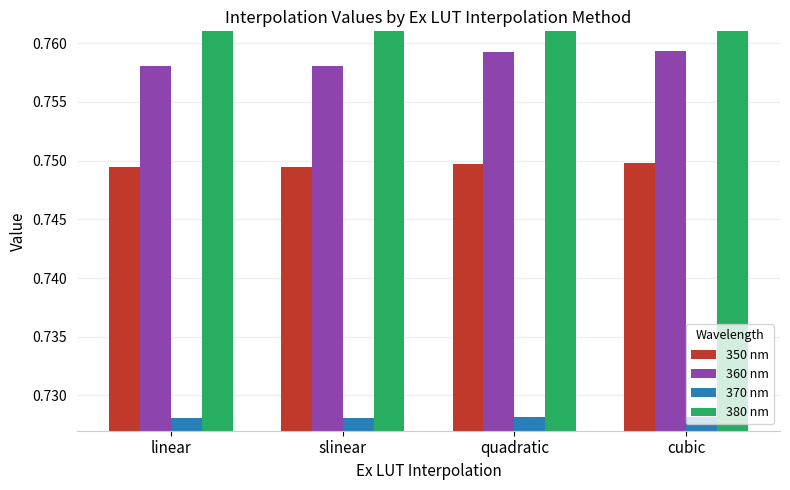

How many bars are there in total?

16